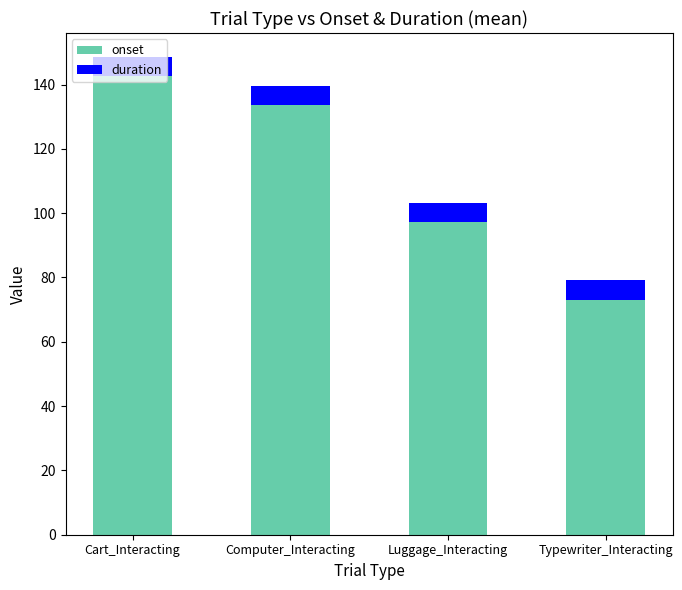

At which label does onset reach its peak?

Cart_Interacting